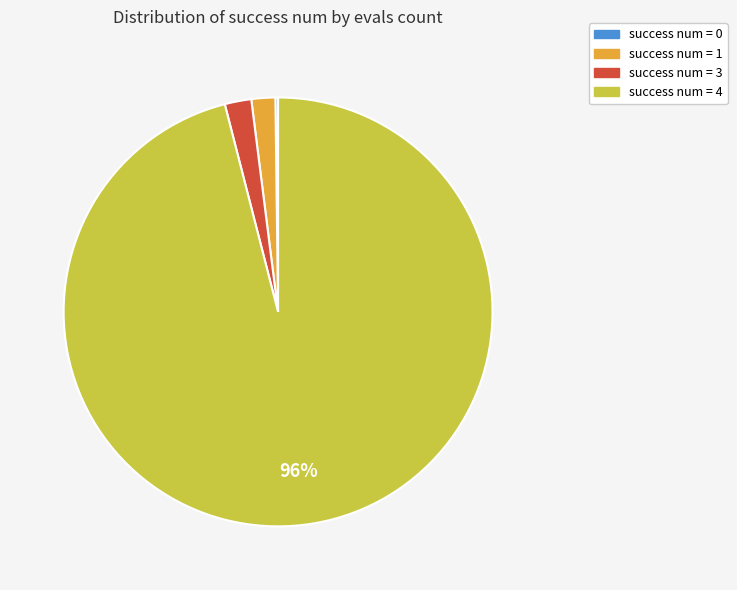

Which has a higher value, success num = 4 or success num = 1?

success num = 4